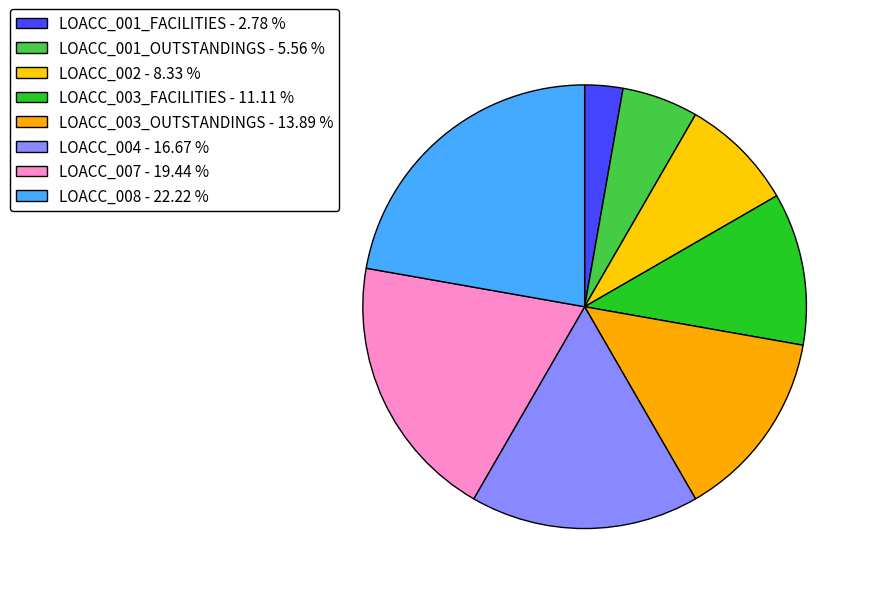

To the nearest percent, what percentage of the pie is LOACC_007?

19%